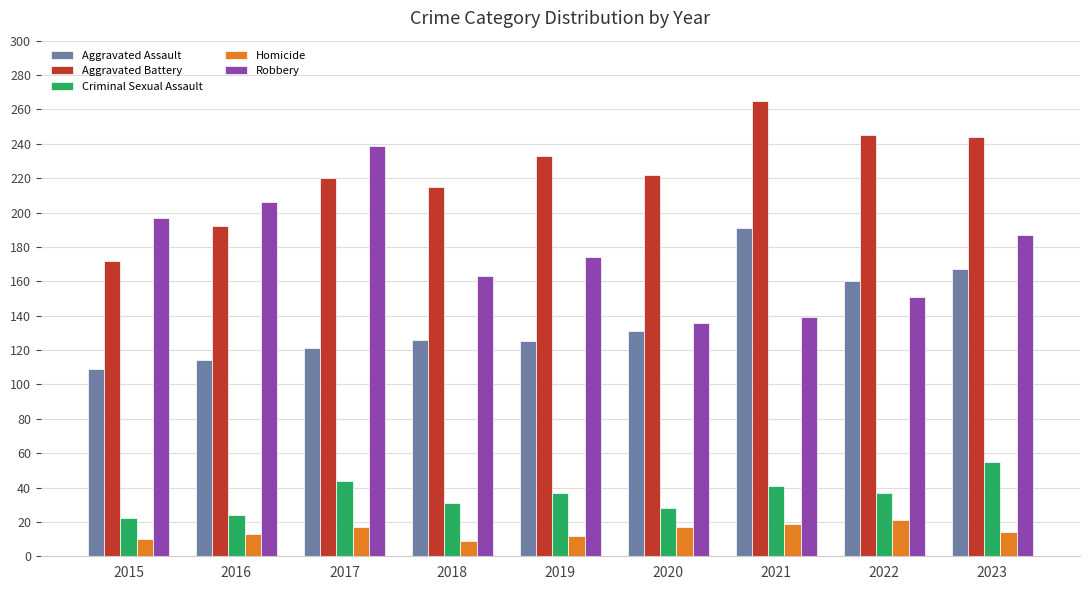

Read the Aggravated Battery value at 2019.

233